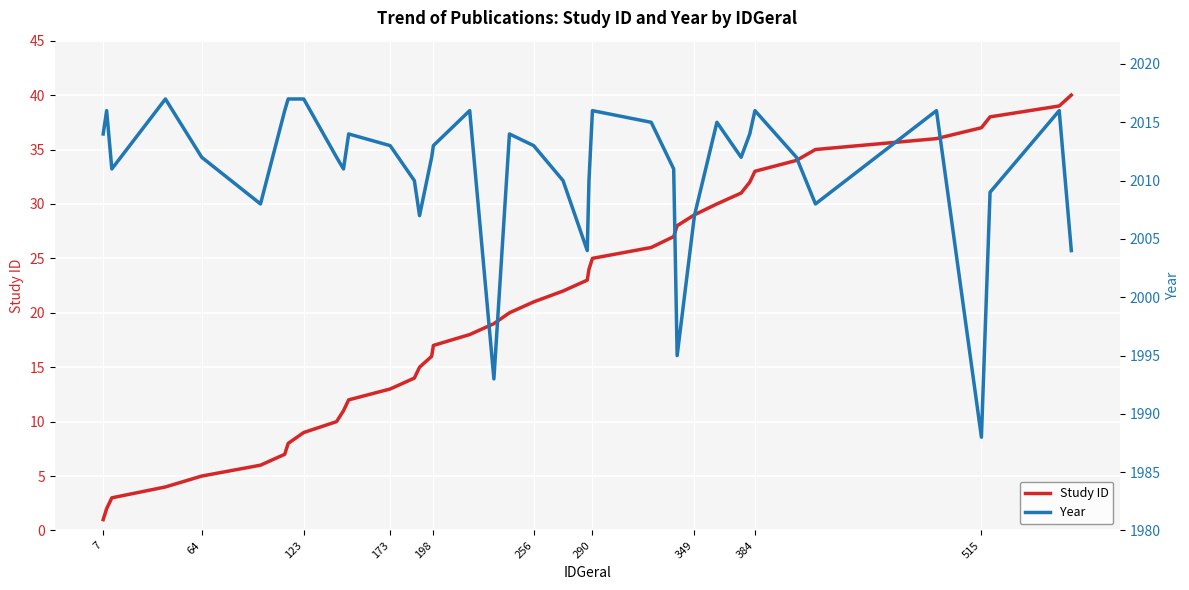

What is the average value of the Study ID series?

20